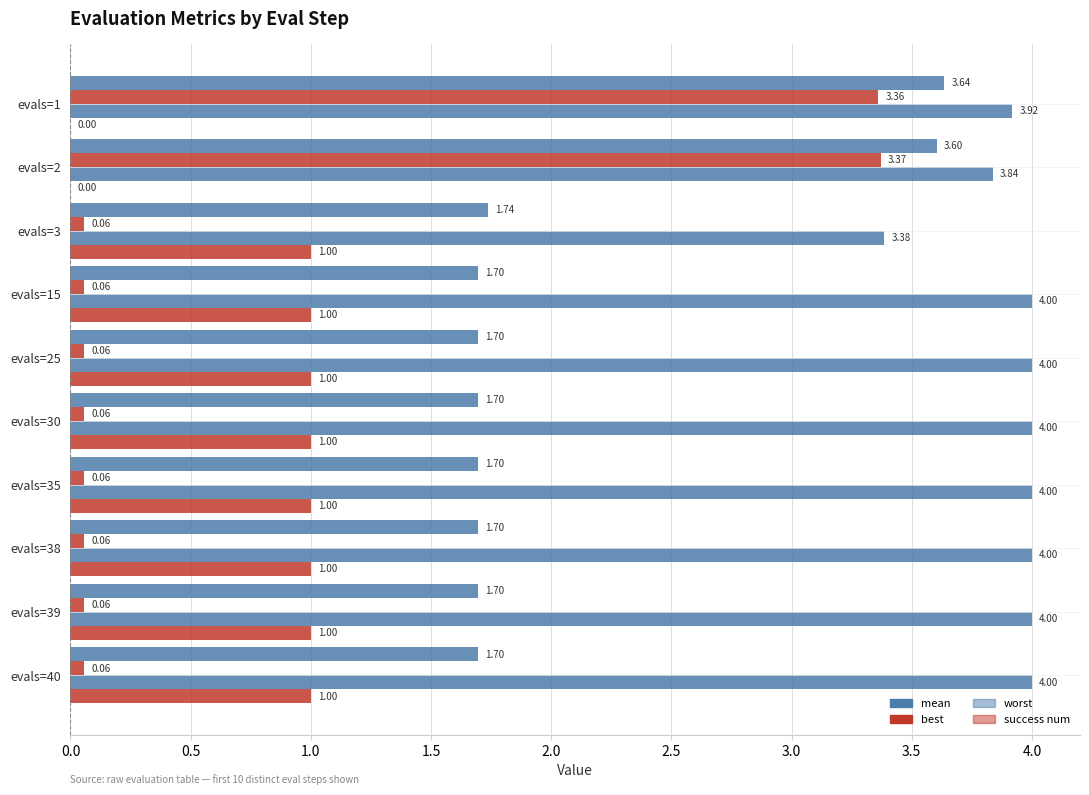

What is the greatest value displayed?

4.0